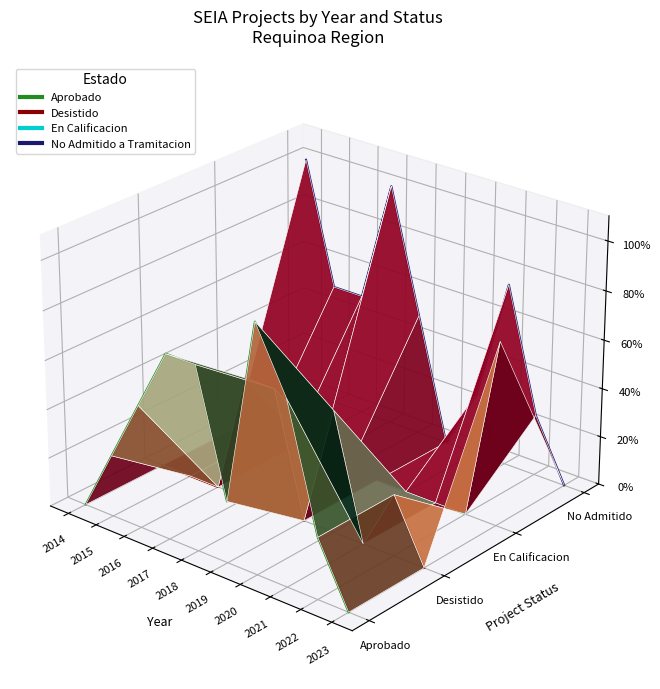

Which category has the highest value across all series?

2014